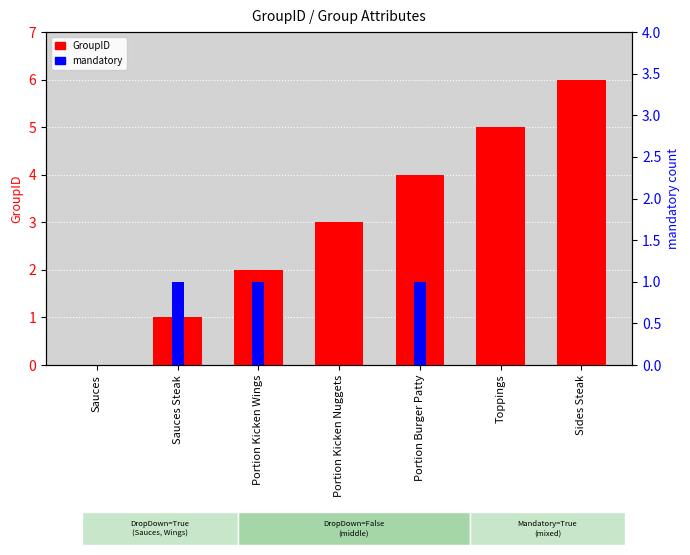

What is the label of the 6th bar from the left?

Toppings